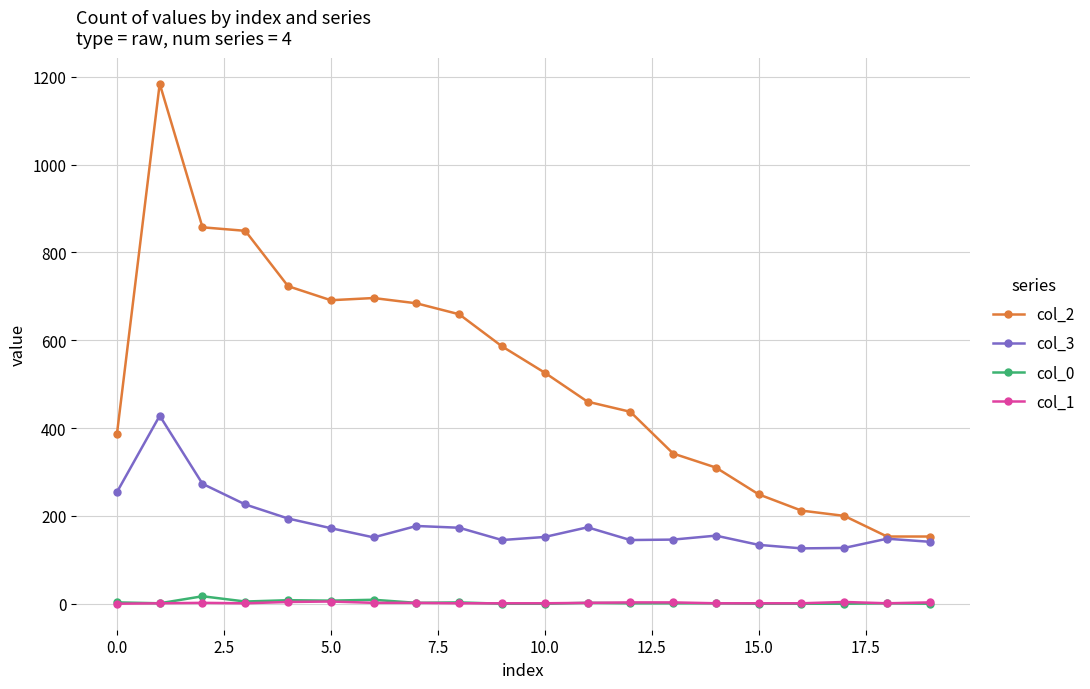

Which series has the largest total across all categories?

col_2